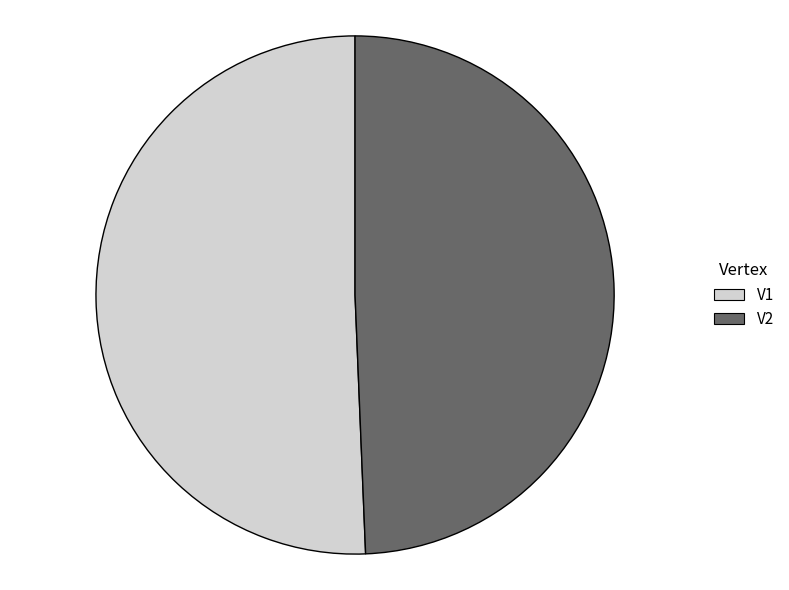

Is there any slice that represents more than half of the pie?

Yes